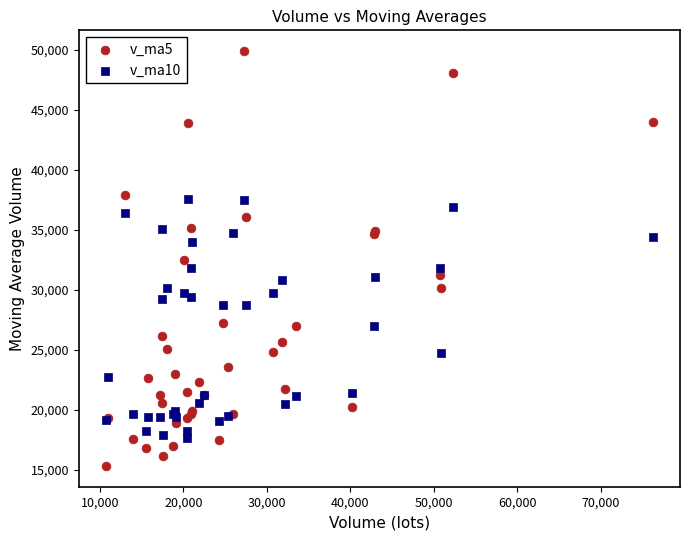

Which series reaches the minimum Y coordinate?

v_ma5